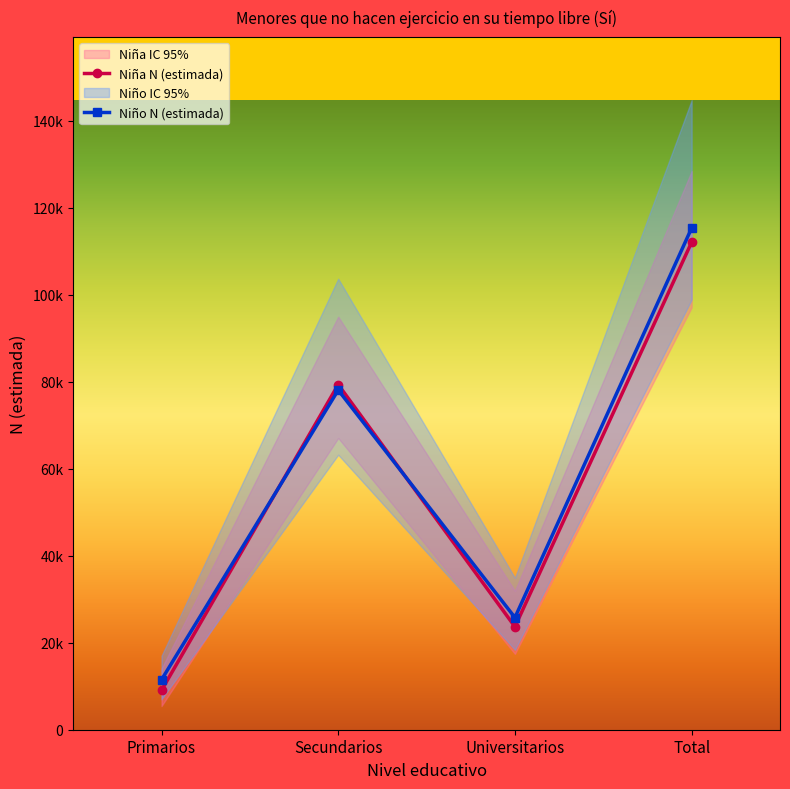

What is the label of the 2nd point from the left?

Secundarios